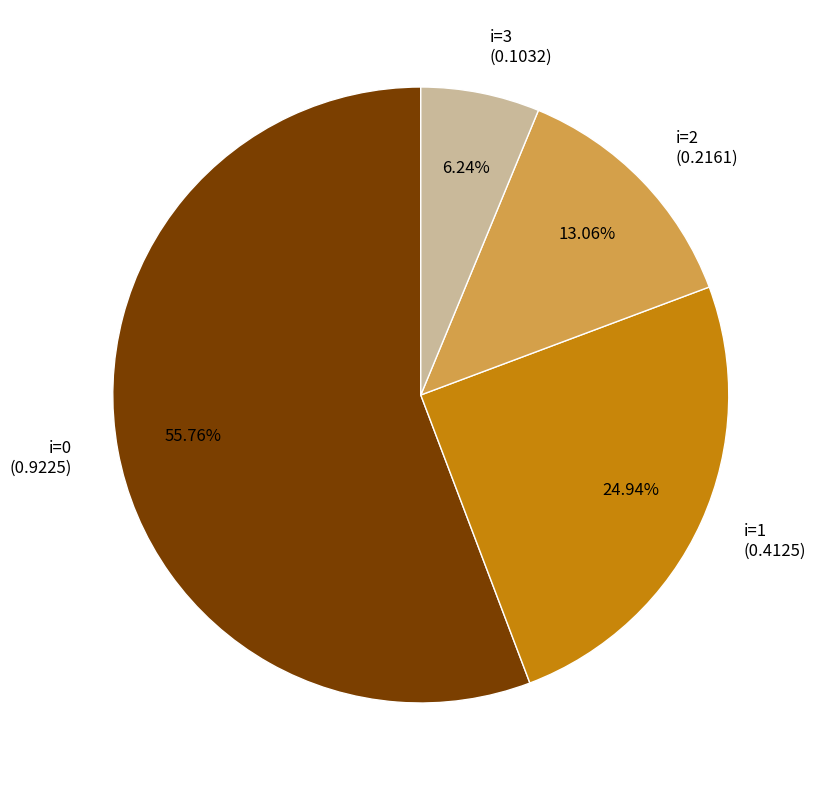

How many segments does this pie chart have?

4